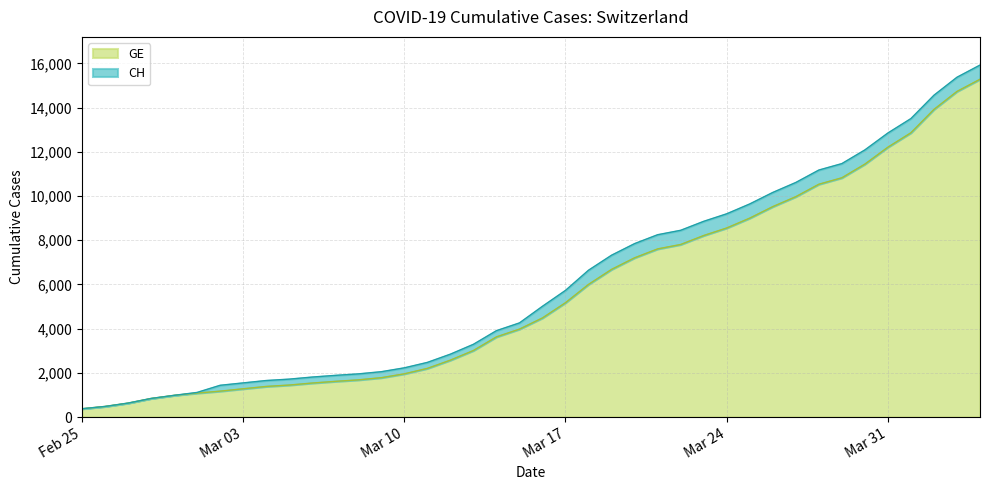

List the series in order of their peak value, highest first.

CH, GE